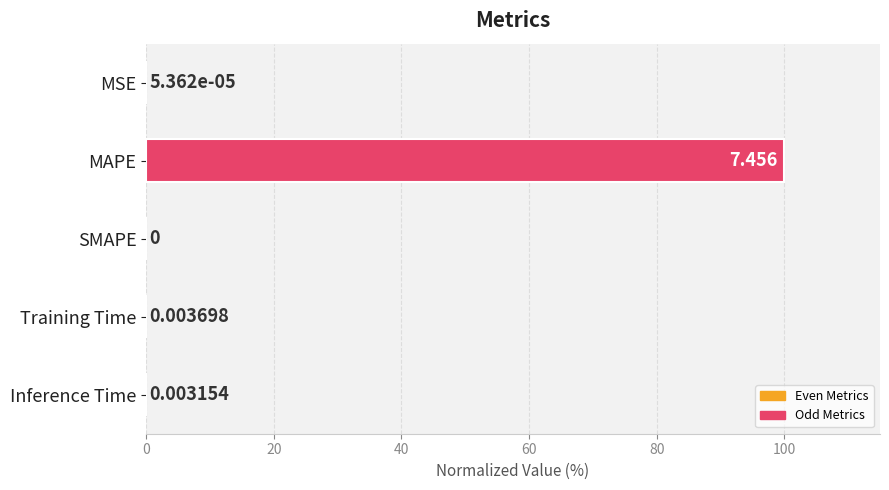

Which label corresponds to the largest value in the chart?

MAPE